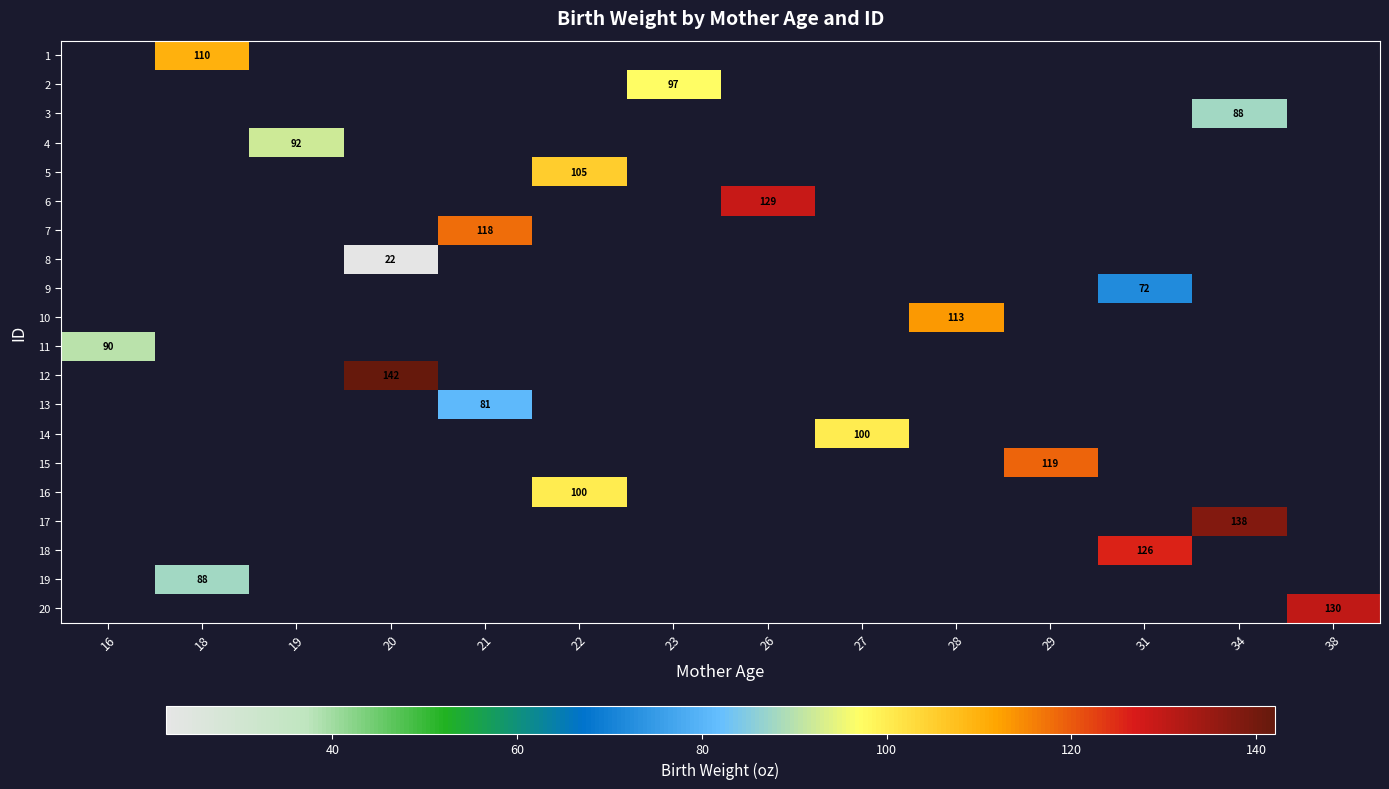

How many distinct data groups are displayed?

20